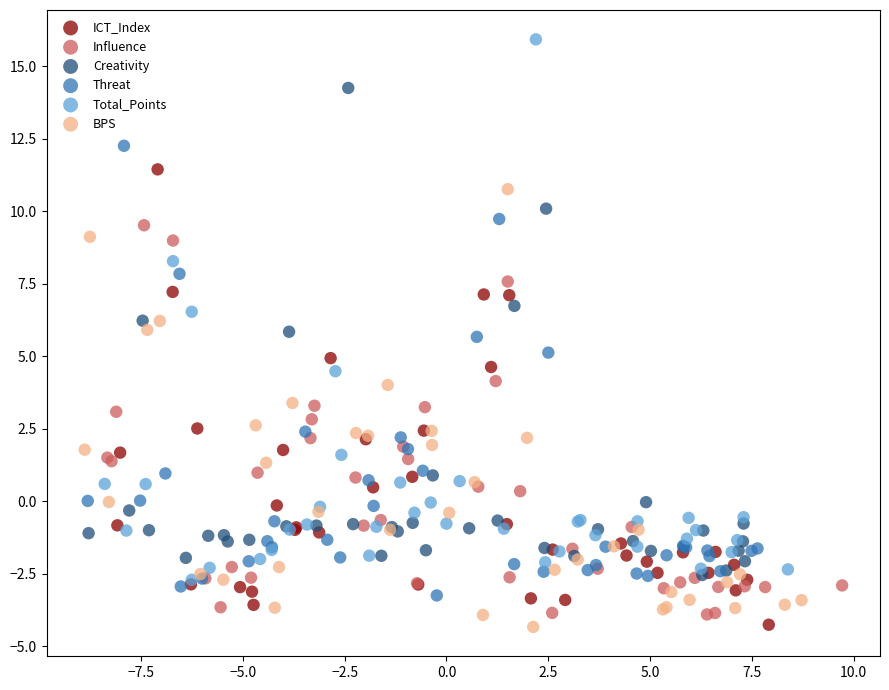

Which series contains the highest Y value?

Total_Points